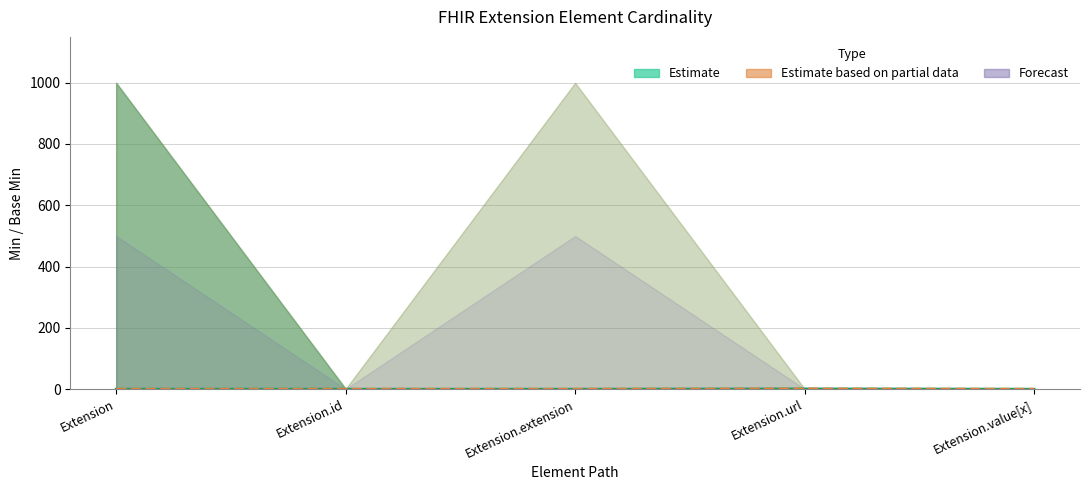

Count the number of categories in the chart.

5